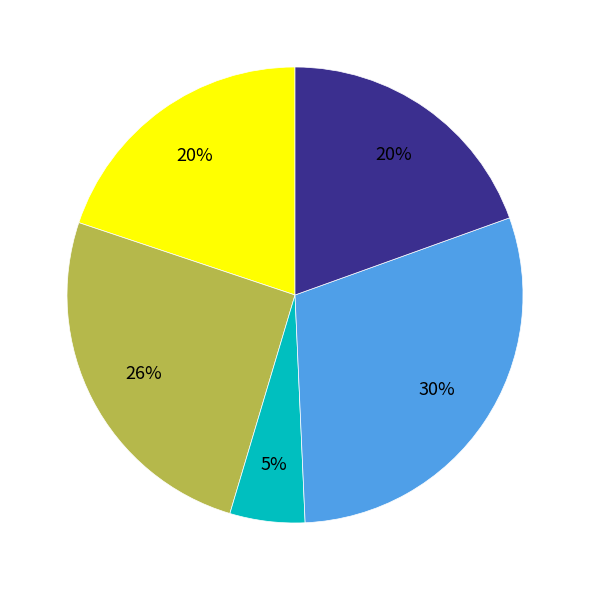

To the nearest percent, what is the average slice percentage?

20%